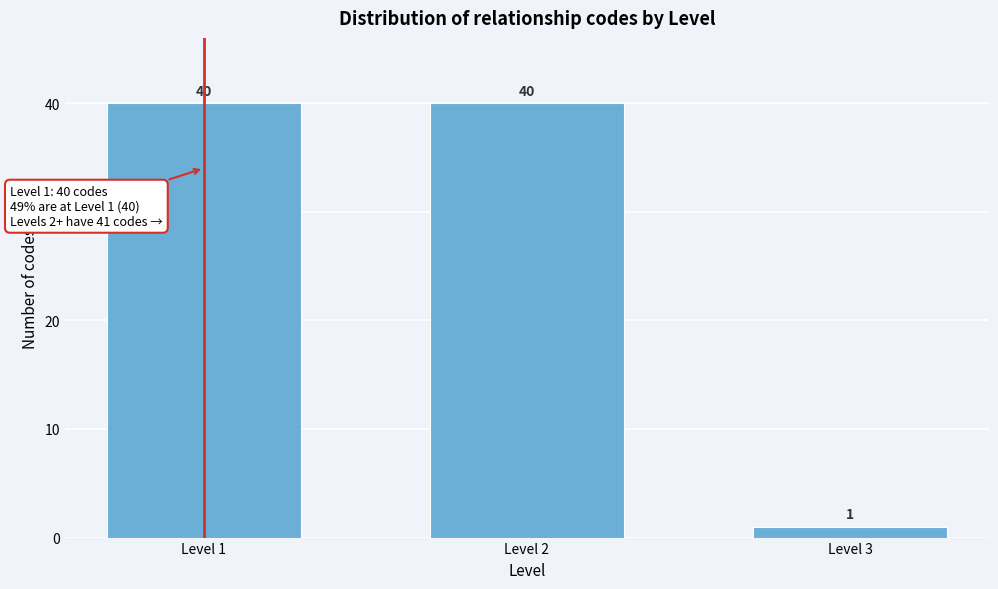

Reading left to right, what are all the values shown in this chart?

40	40	1